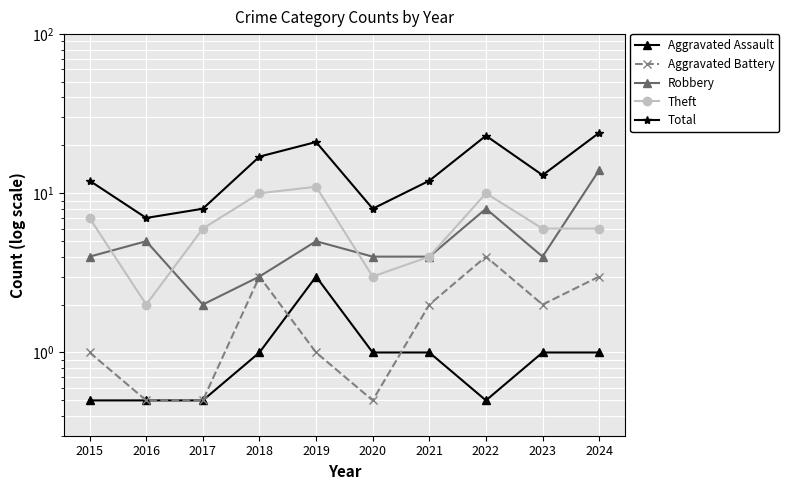

Reading left to right, list all the values displayed in this chart.

Aggravated Assault: 0.5	0.5	0.5	1.0	3.0	1.0	1.0	0.5	1.0	1.0
Aggravated Battery: 1.0	0.5	0.5	3.0	1.0	0.5	2.0	4.0	2.0	3.0
Robbery: 4.0	5.0	2.0	3.0	5.0	4.0	4.0	8.0	4.0	14.0
Theft: 7.0	2.0	6.0	10.0	11.0	3.0	4.0	10.0	6.0	6.0
Total: 12.0	7.0	8.0	17.0	21.0	8.0	12.0	23.0	13.0	24.0